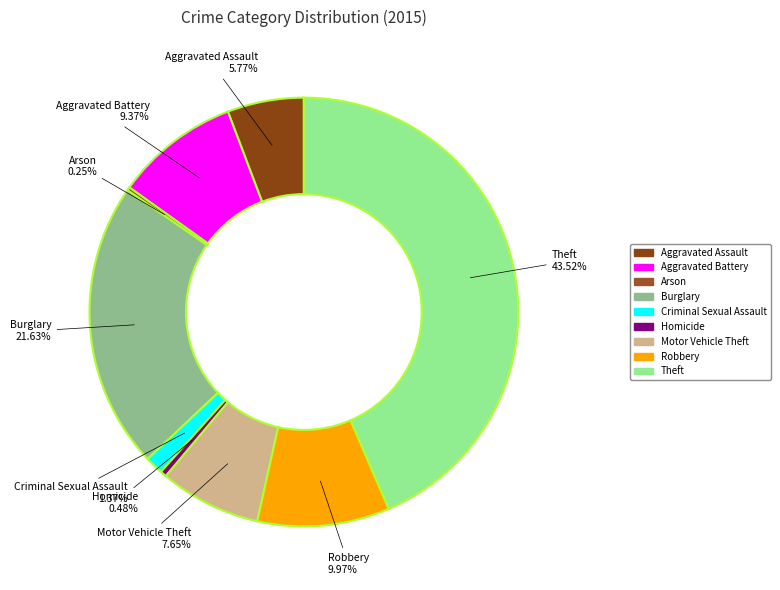

Combined, do Aggravated Battery and Burglary account for over 50%?

No